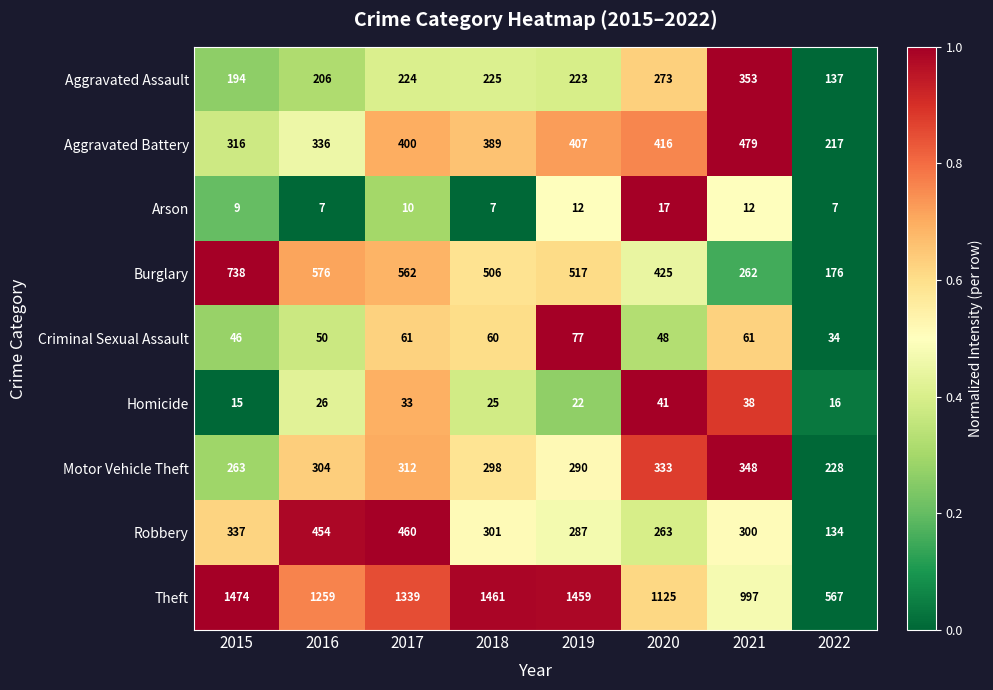

True or false: Burglary has a value of 738 at 2015.

True